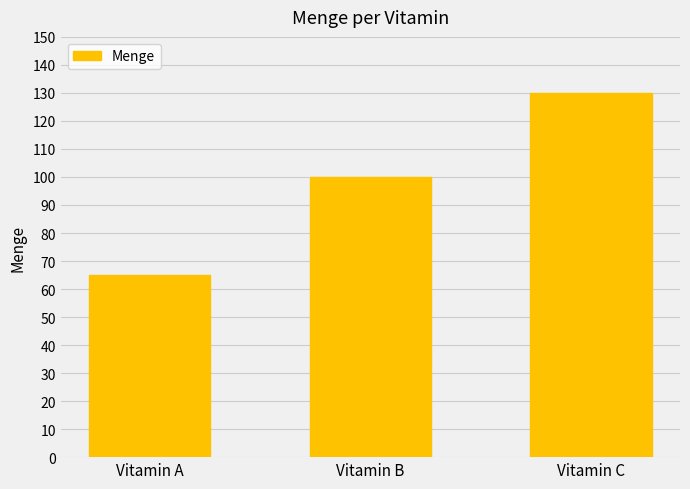

What is the value of the 2nd bar from the left?

100